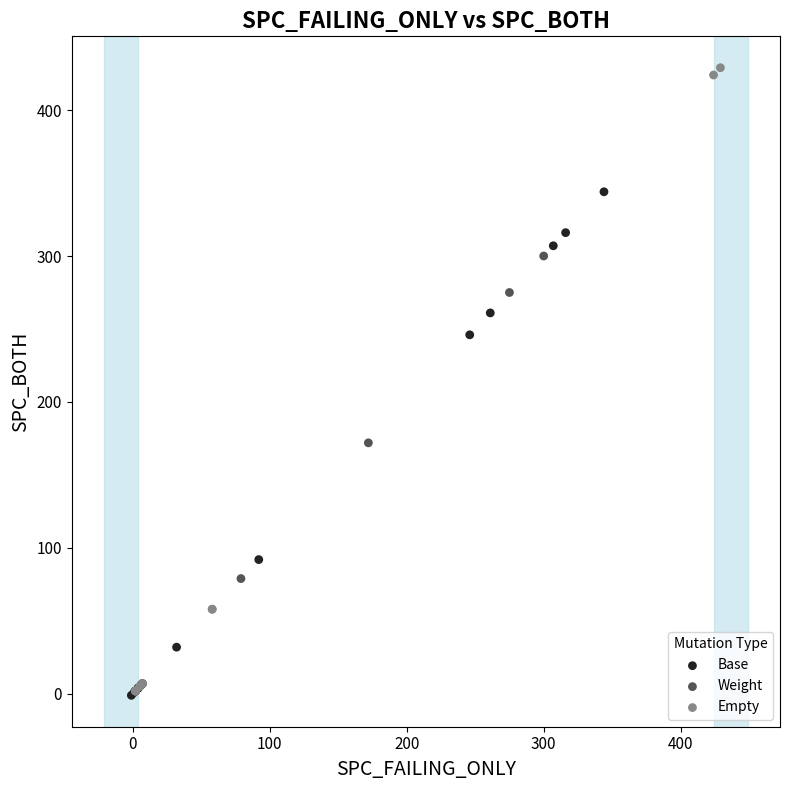

Which series contains the highest Y value?

Empty